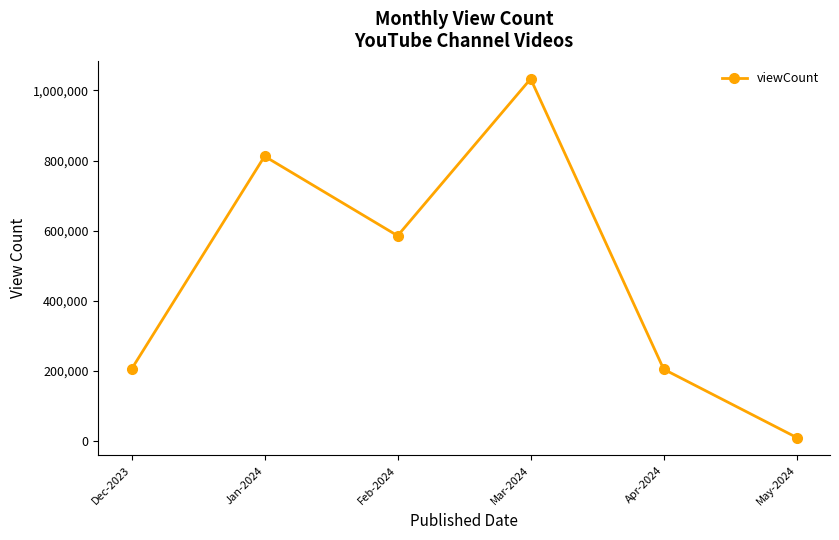

Is it true that the value at Feb-2024 is 927057?

False